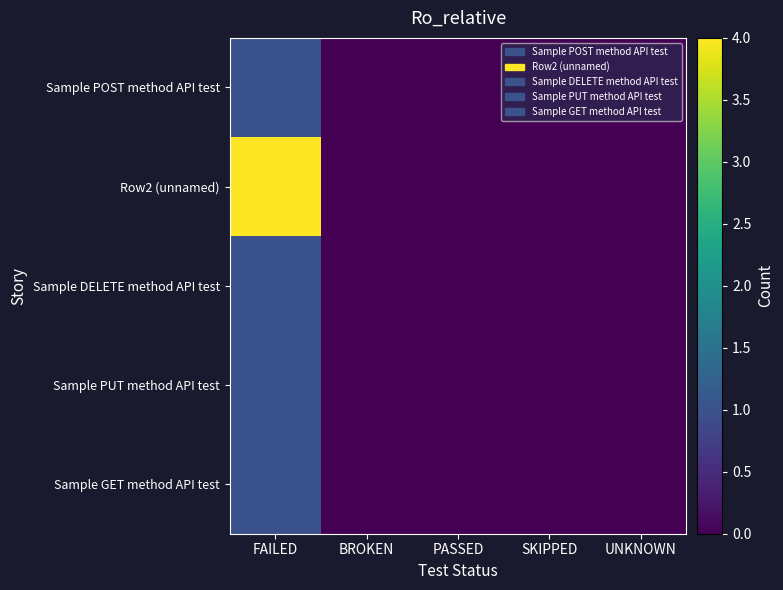

Between PASSED and SKIPPED, which series saw the biggest shift?

Sample POST method API test